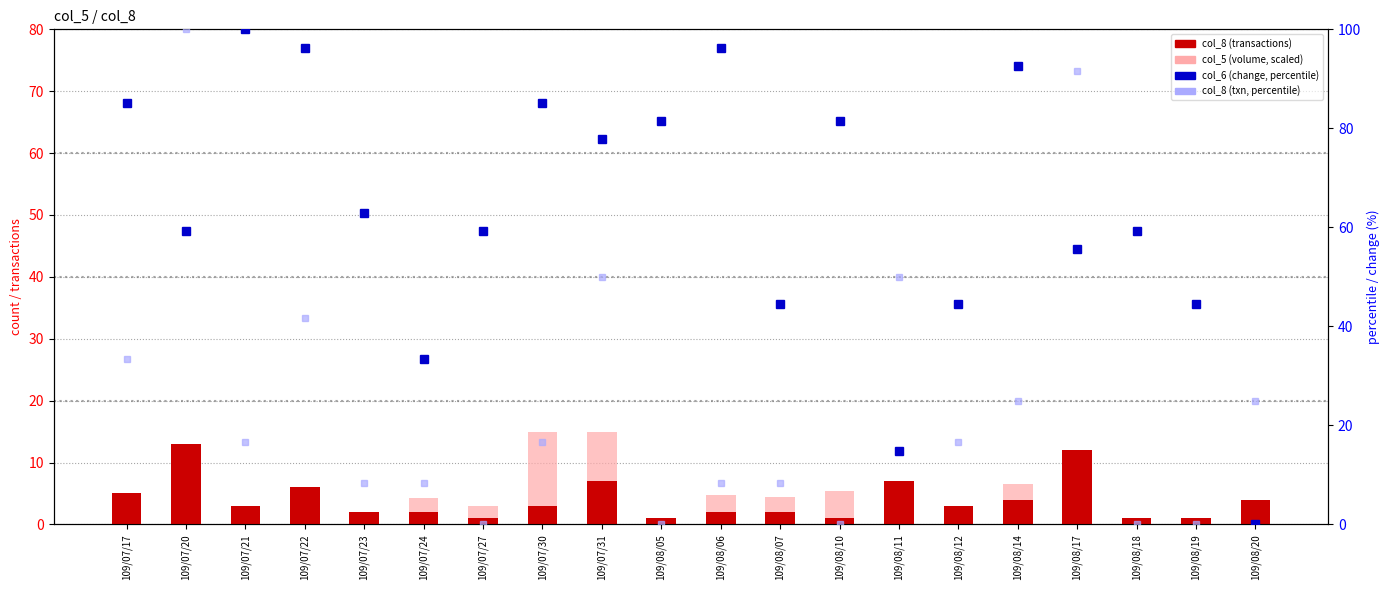

Does the chart contain stacked bars?

No